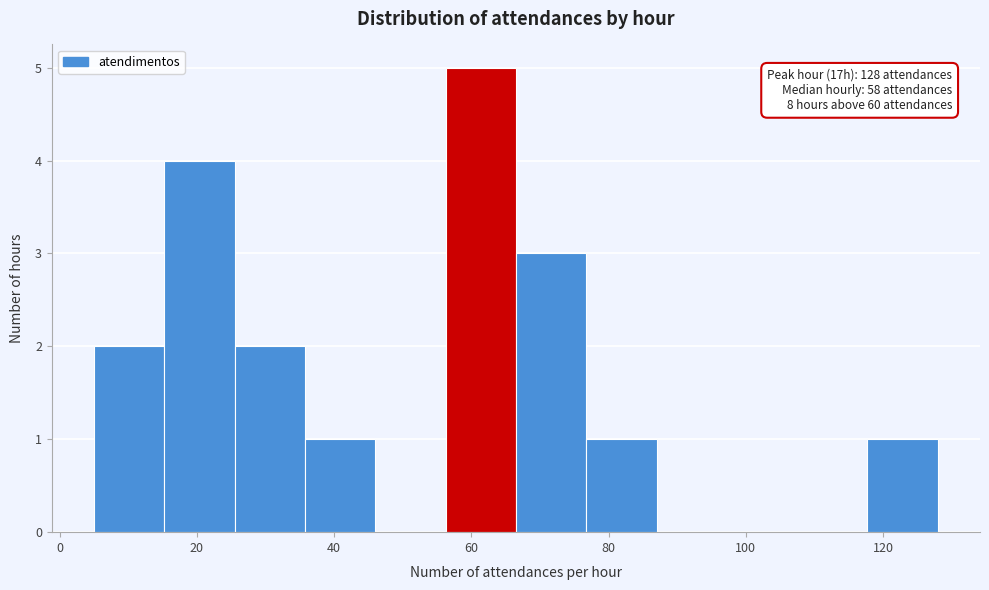

Over which range of the x-axis is the bar tallest?

56 to 66